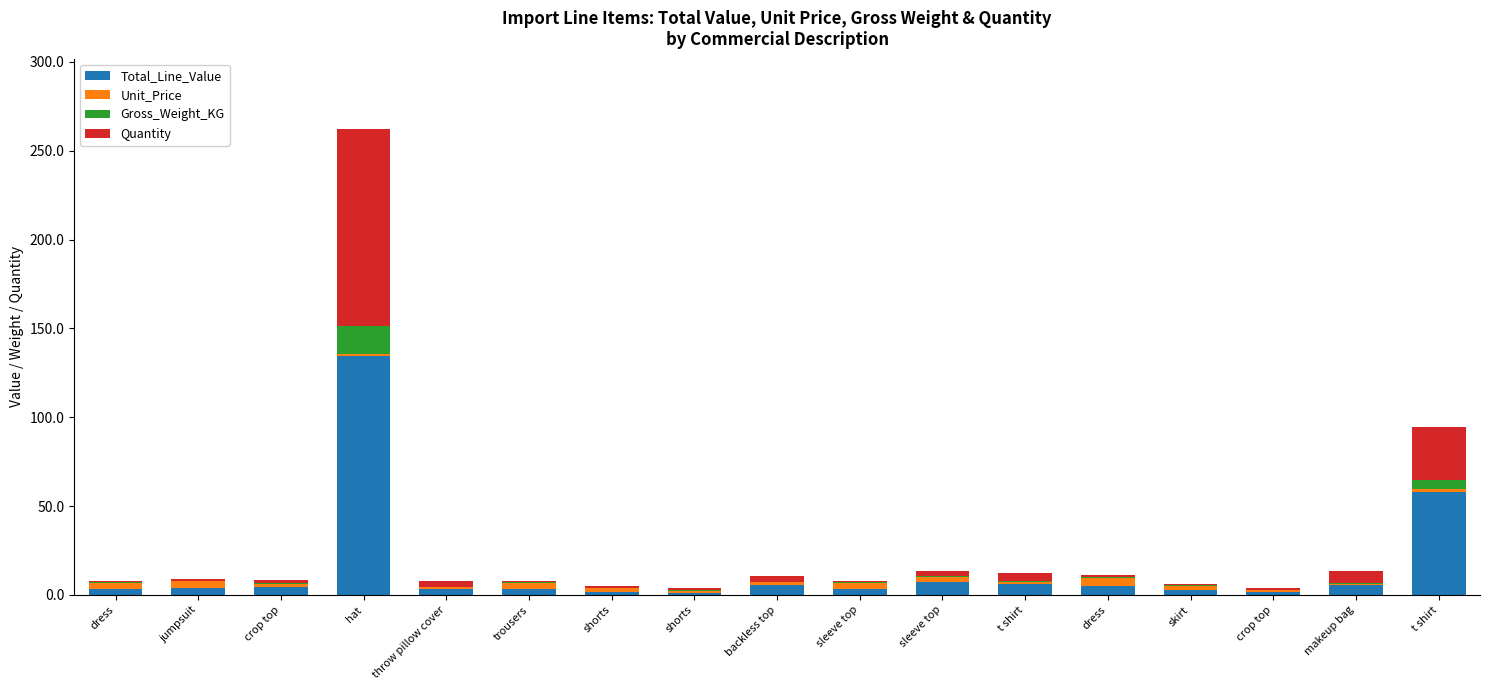

What is the average value of the Unit_Price series?

2.3